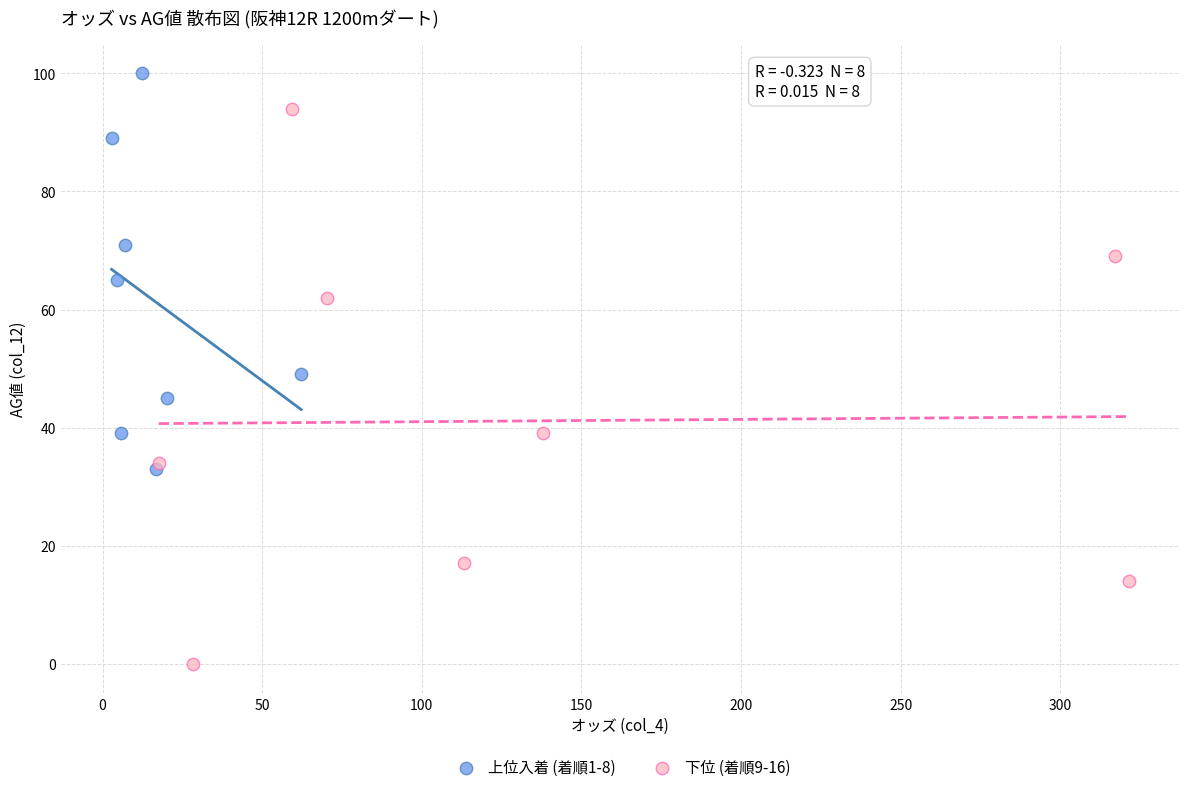

Which series has the widest spread of Y values?

下位 (着順9-16)